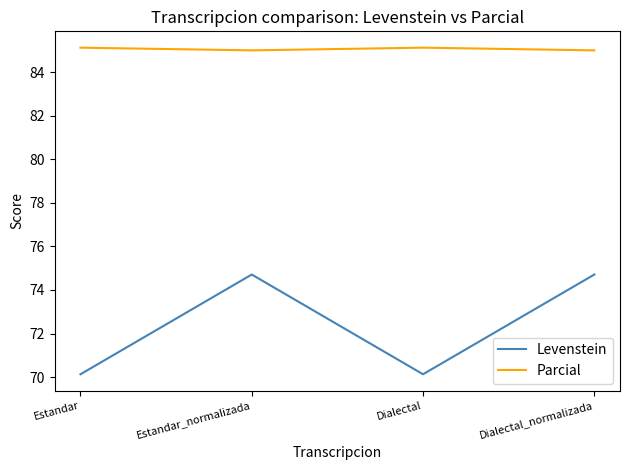

What is the smallest value displayed?

70.1